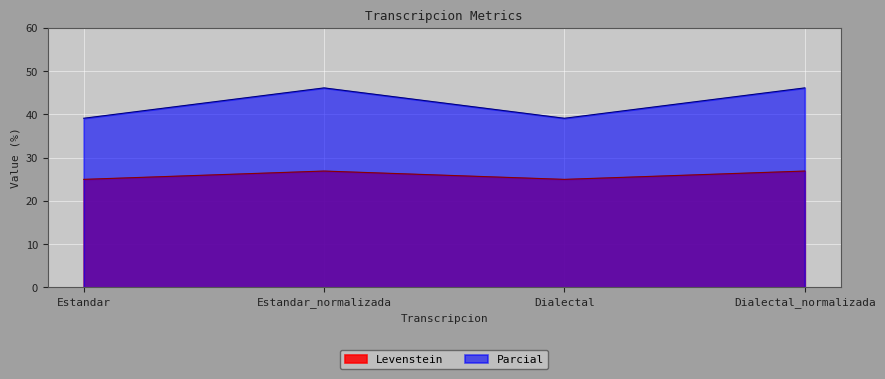

At which label does Parcial reach its minimum?

Estandar